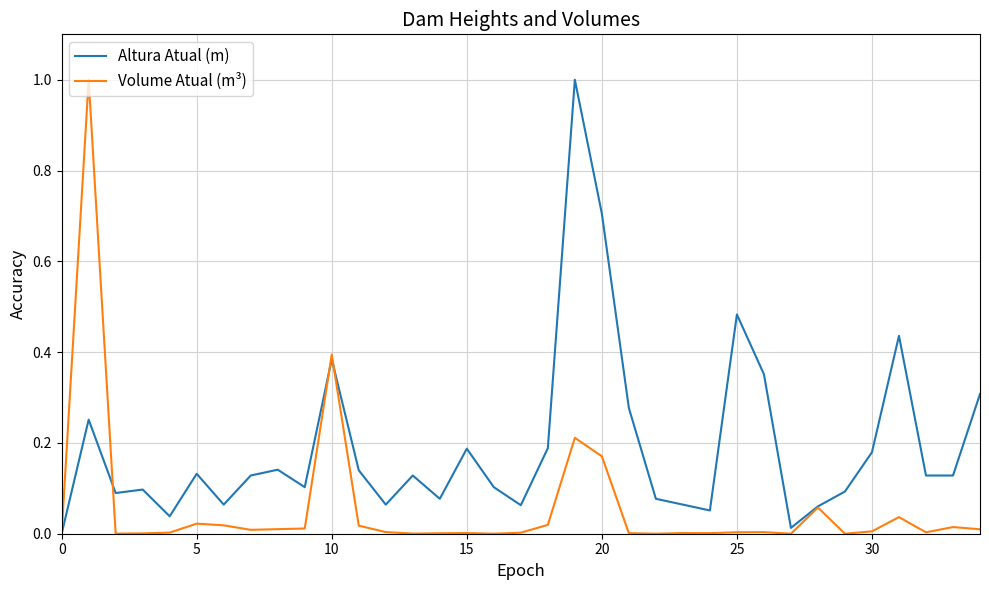

List the series in order of their overall mean, highest first.

Altura Atual (m), Volume Atual (m³)